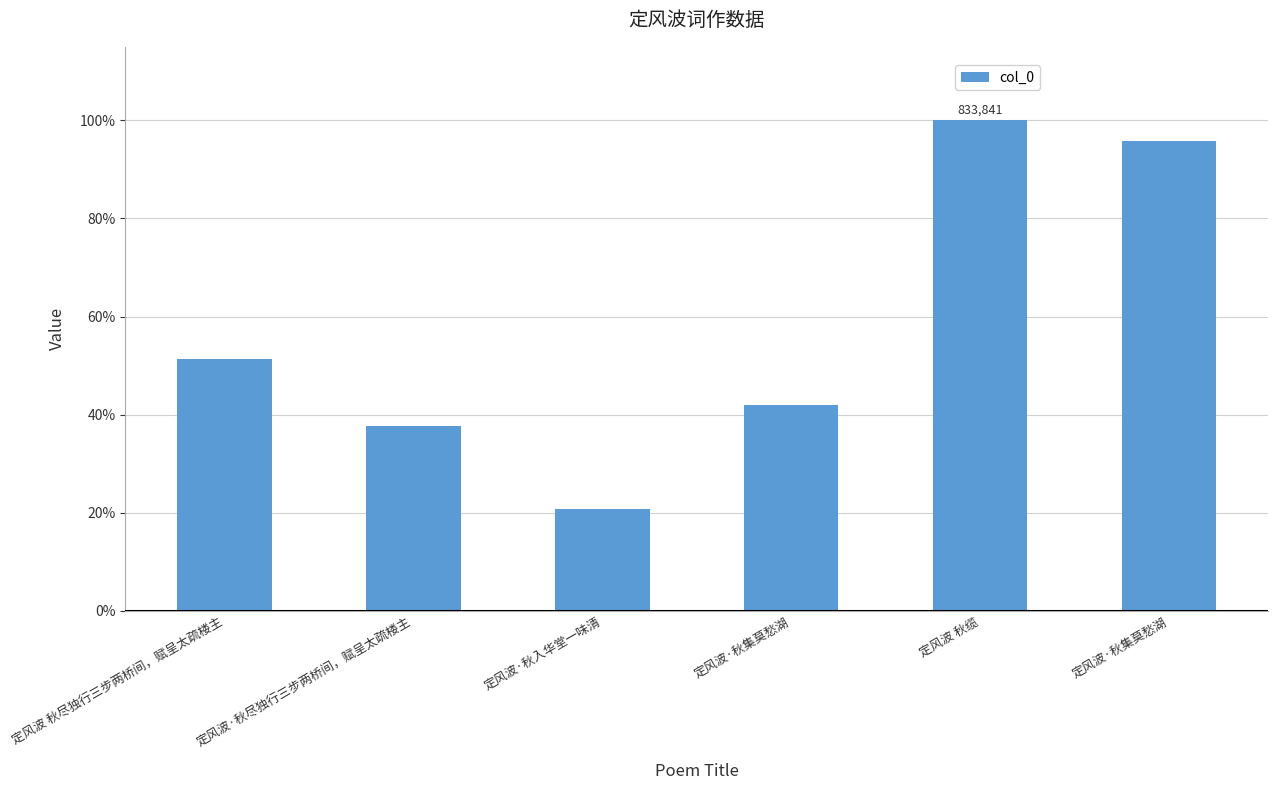

Does the chart contain any negative values?

No